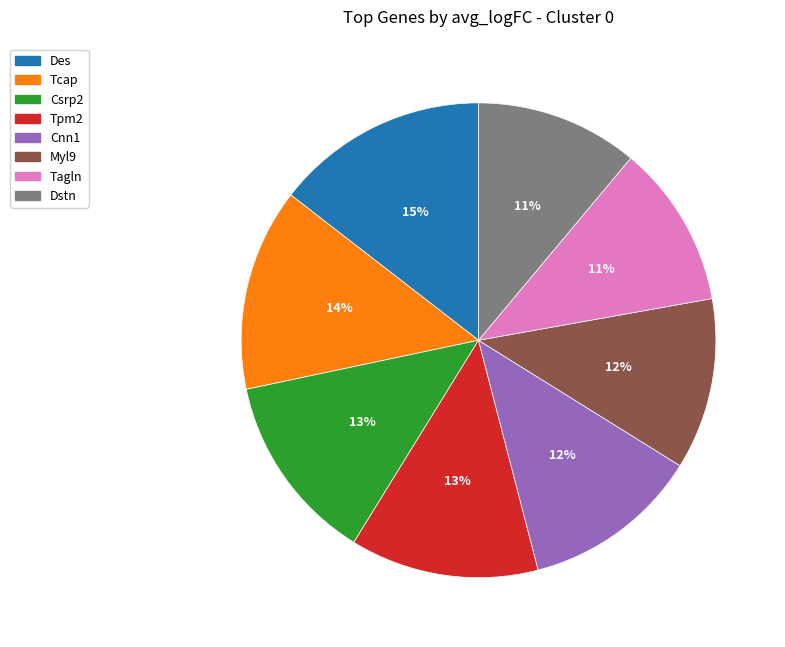

Is the sum of Tpm2 and Des greater than half?

No